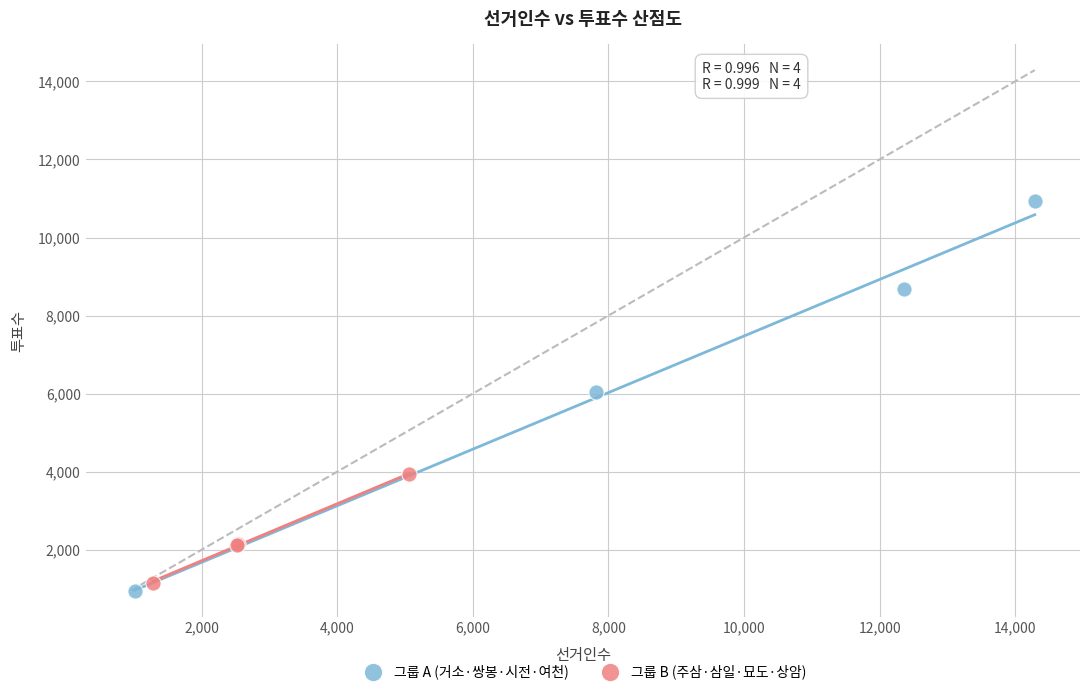

Which series contains the highest Y value?

그룹 A (거소·쌍봉·시전·여천)